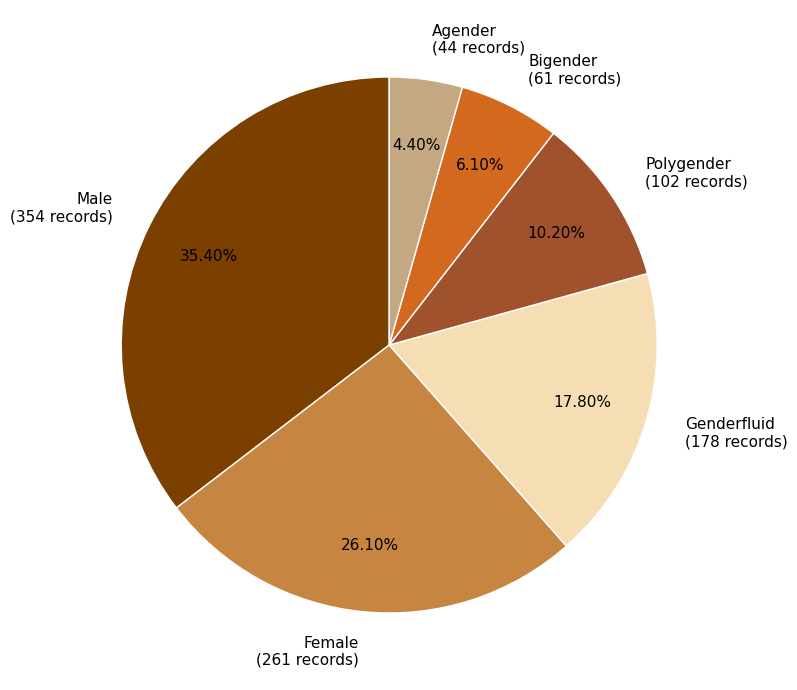

What is the largest slice in the pie chart?

Male